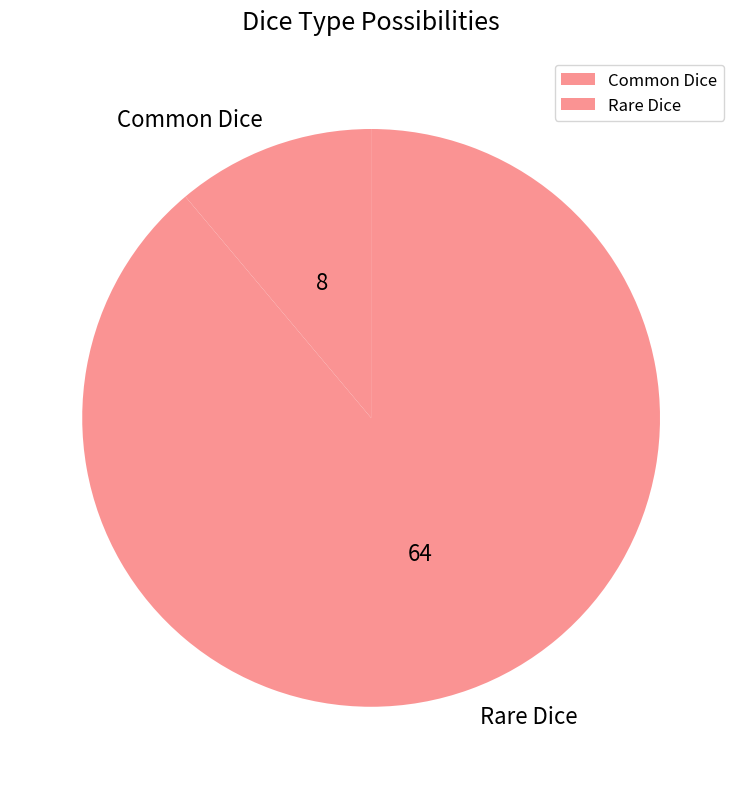

Which slice represents more than half of the pie?

Rare Dice